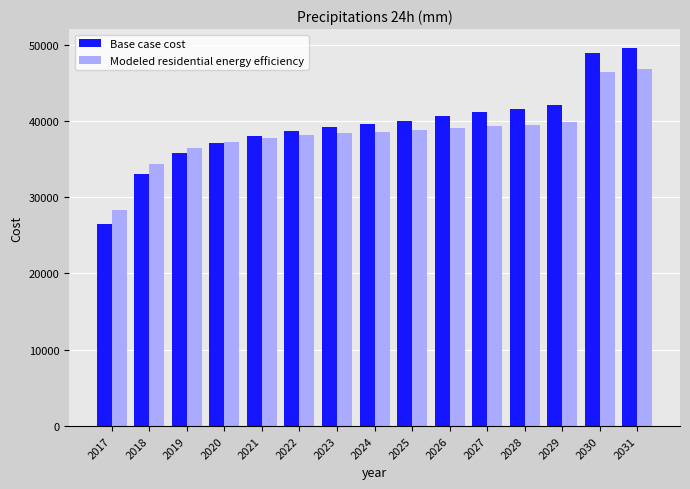

Between 2018 and 2022, which series saw the biggest shift?

Base case cost